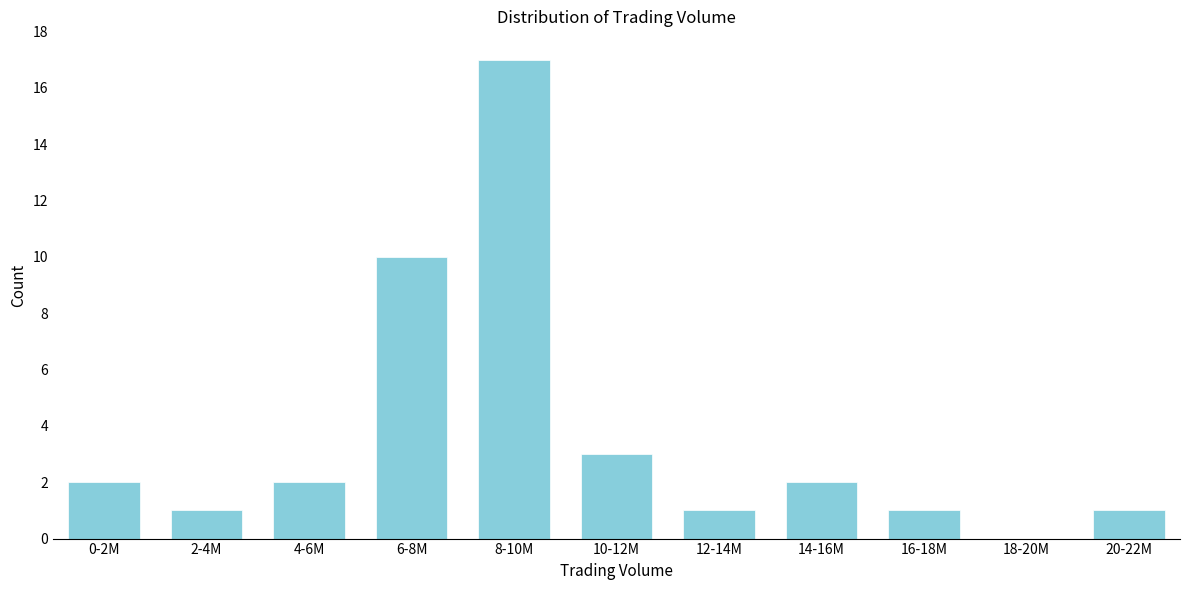

Reading left to right, extract all data points from this chart.

0-2M=2	2-4M=1	4-6M=2	6-8M=10	8-10M=17	10-12M=3	12-14M=1	14-16M=2	16-18M=1	18-20M=0	20-22M=1